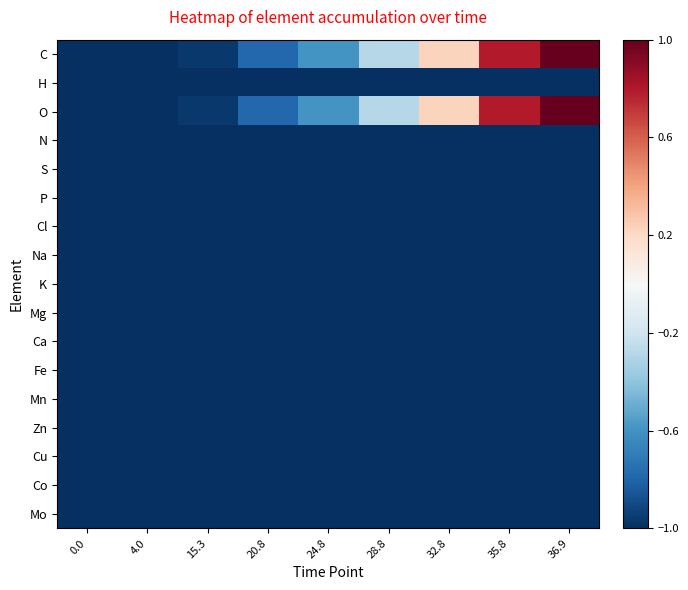

What is the greatest value displayed?

1.0